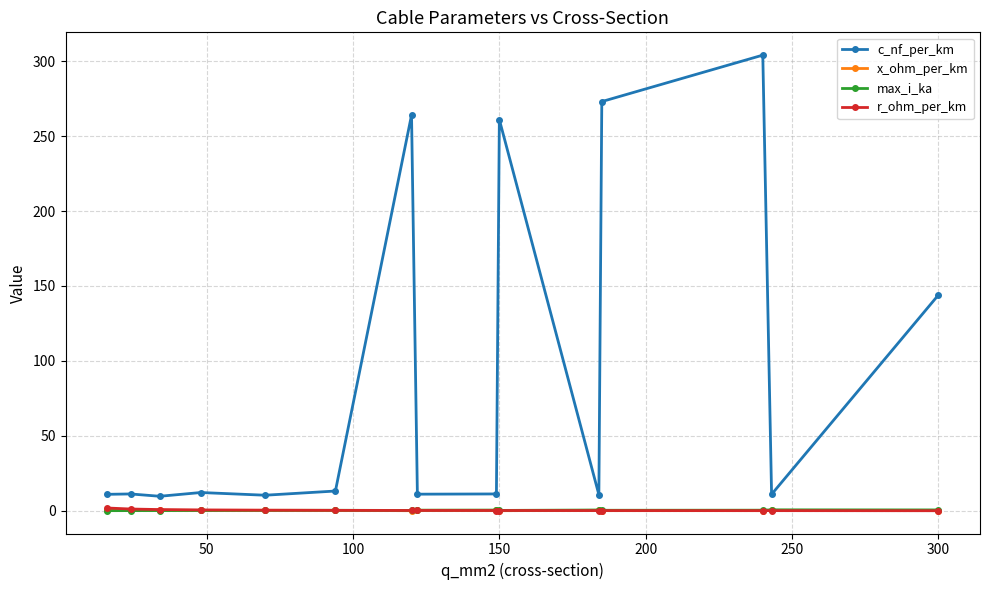

What is the highest value of the c_nf_per_km series?

304.0